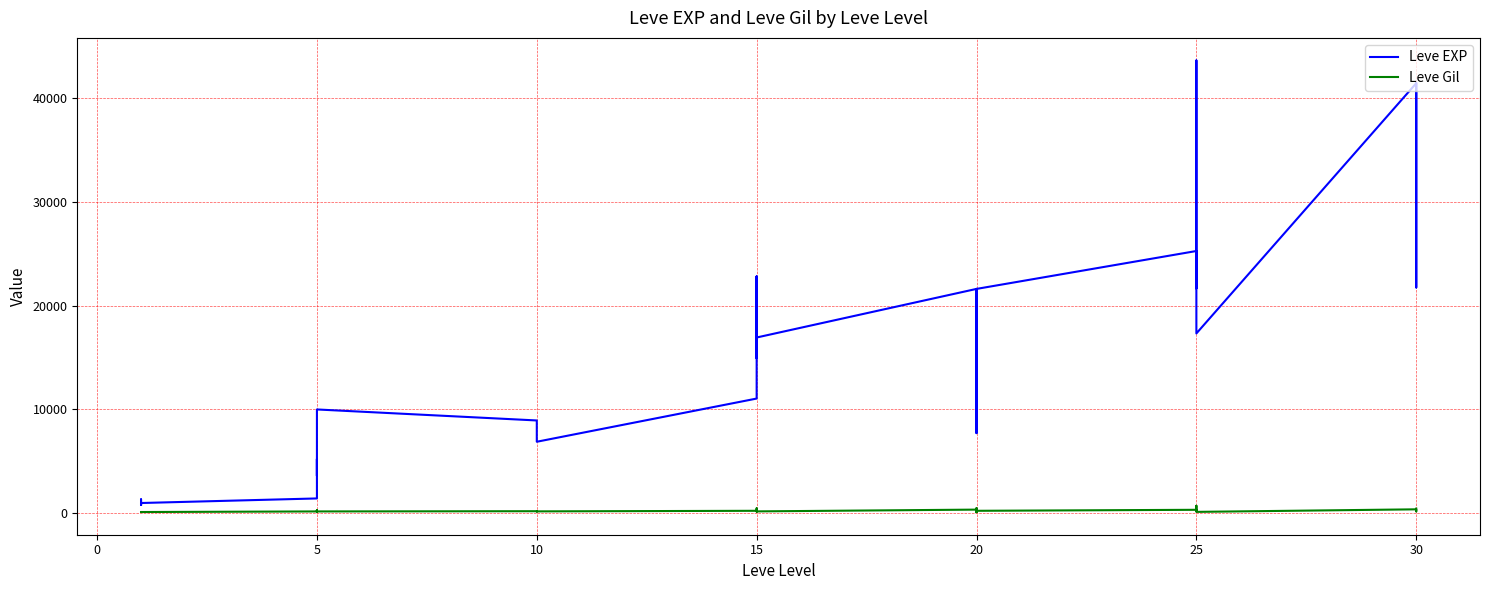

What is the difference between the highest and lowest values at 15?

10810